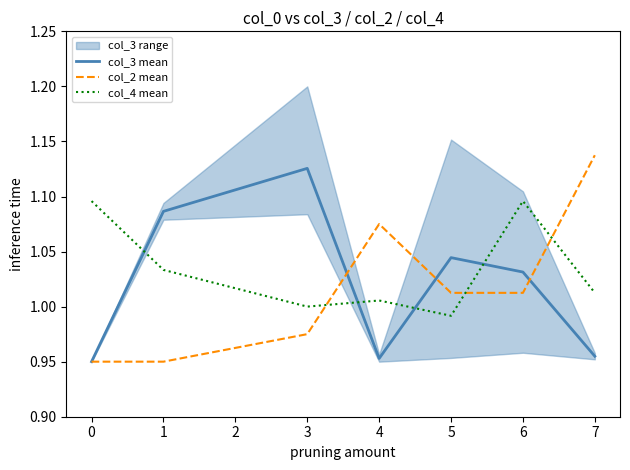

How many interior local valleys does the col_4 mean series have?

2